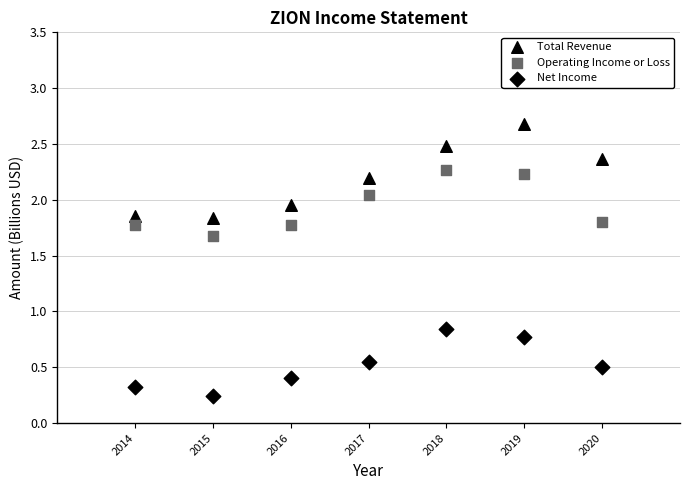

Count the number of points in this scatter plot.

21